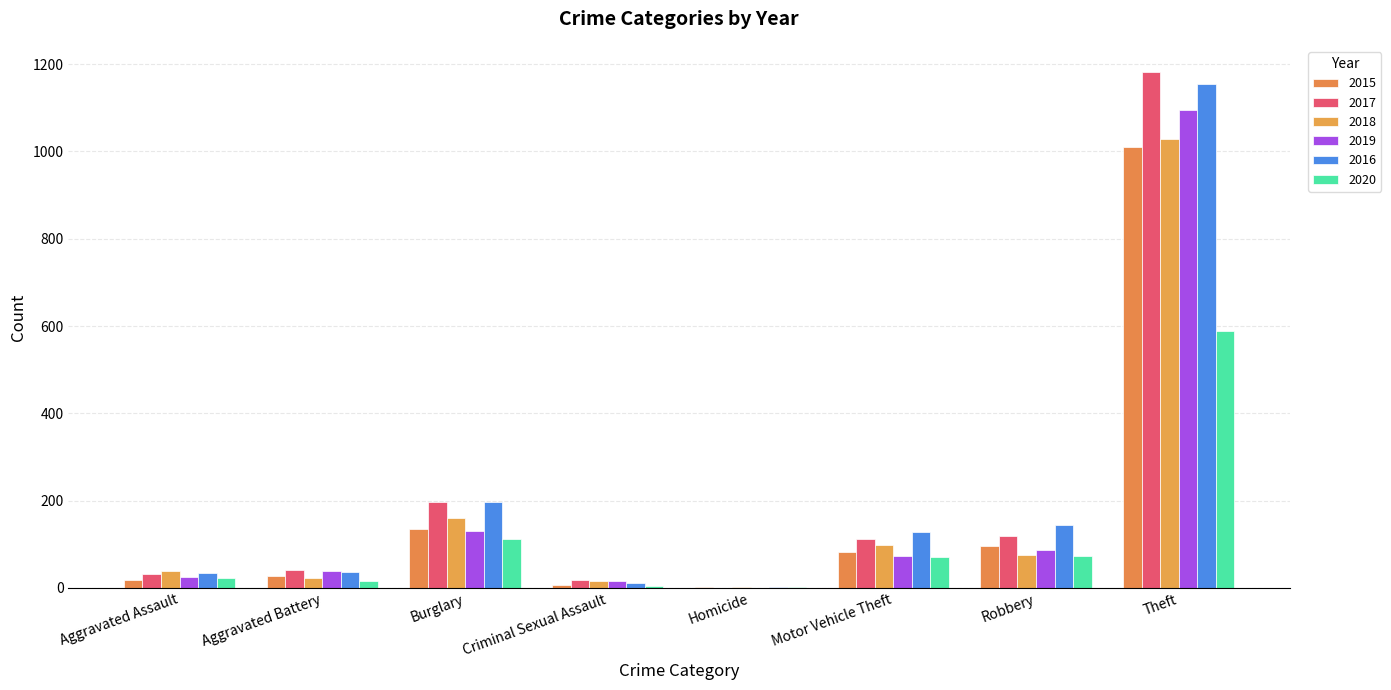

What is the difference between the second highest and minimum values in the 2020 series?

112